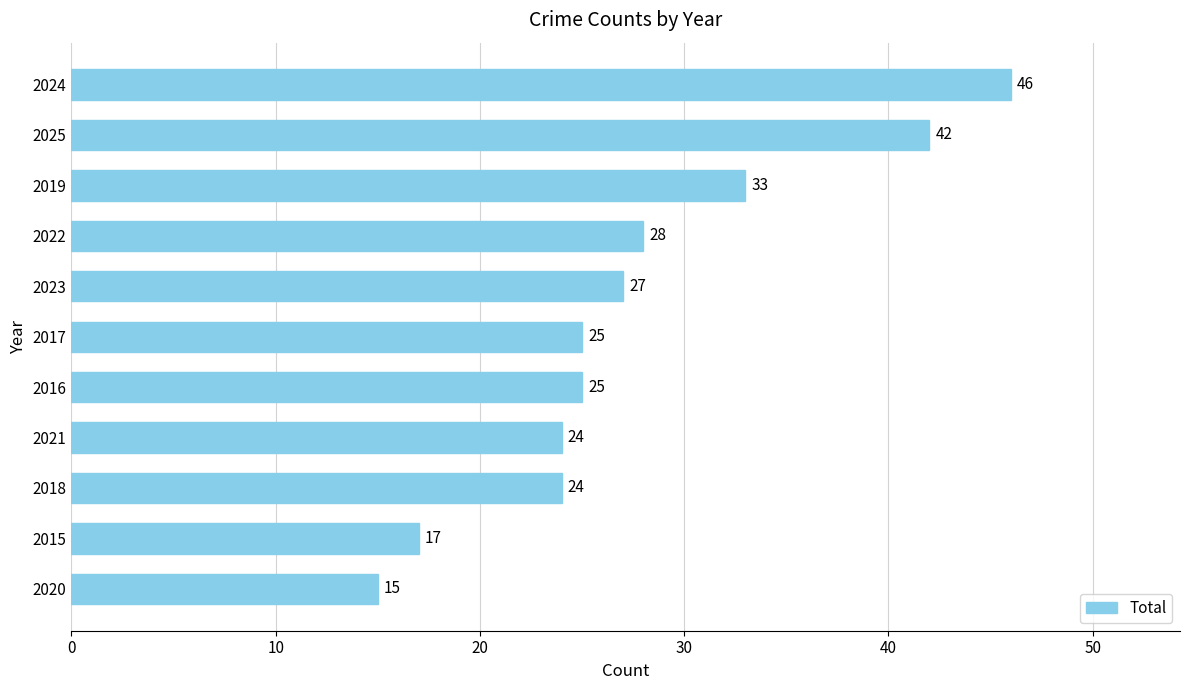

At which category does the chart reach its minimum across all series?

2020